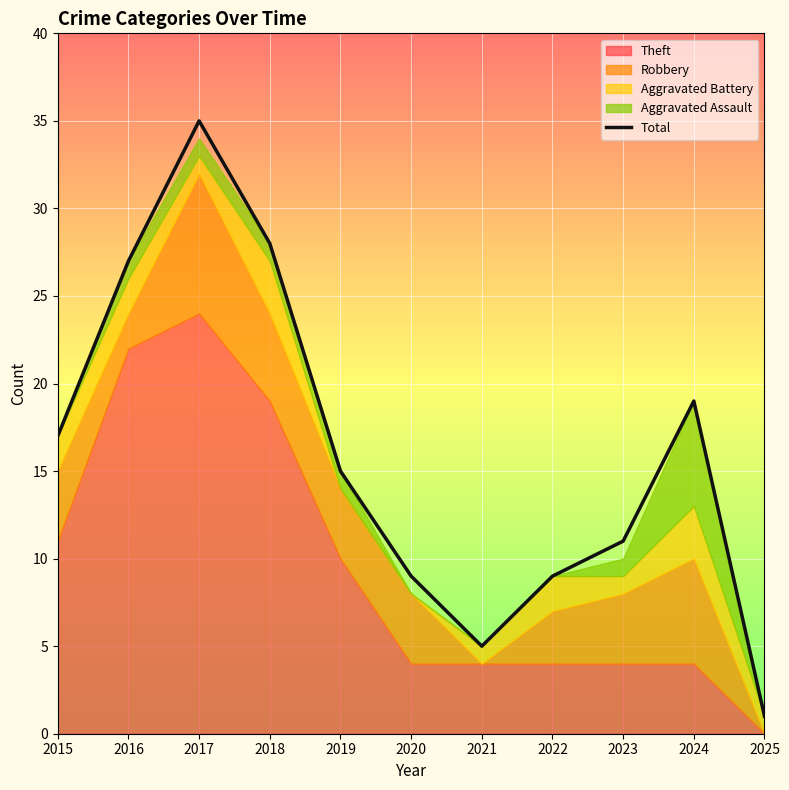

Is it true that Total equals 49 at 2017?

False